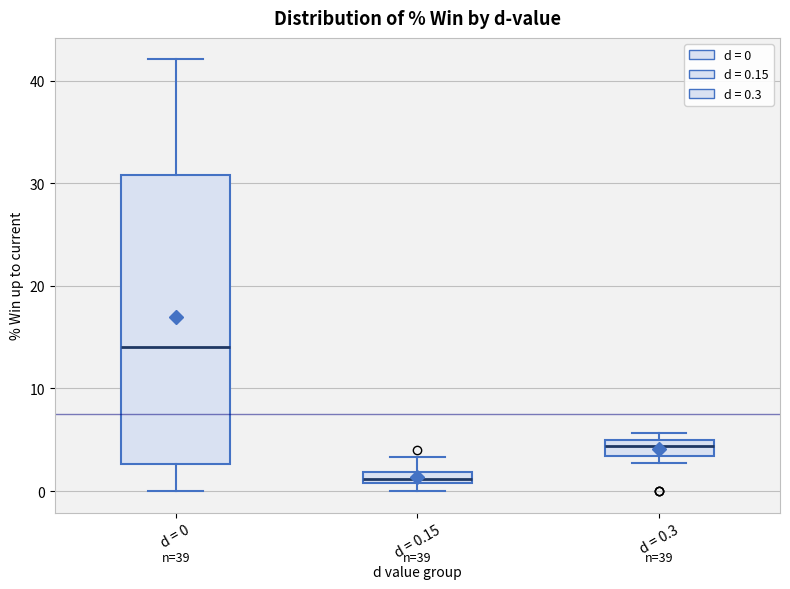

Comparing the boxes themselves (not the whiskers), which one is the tallest?

d = 0